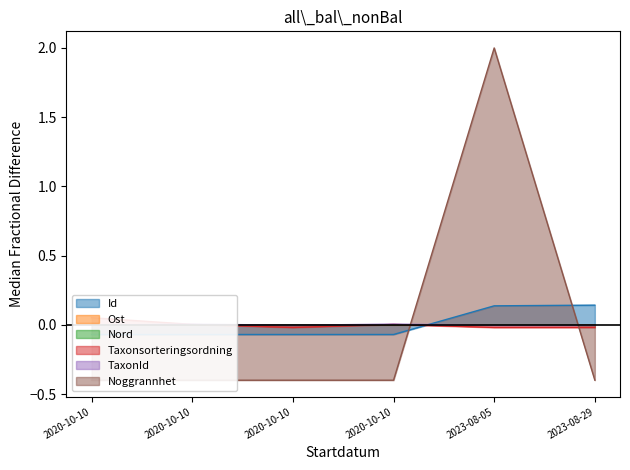

Which category has the highest value in the Noggrannhet series?

2023-08-05